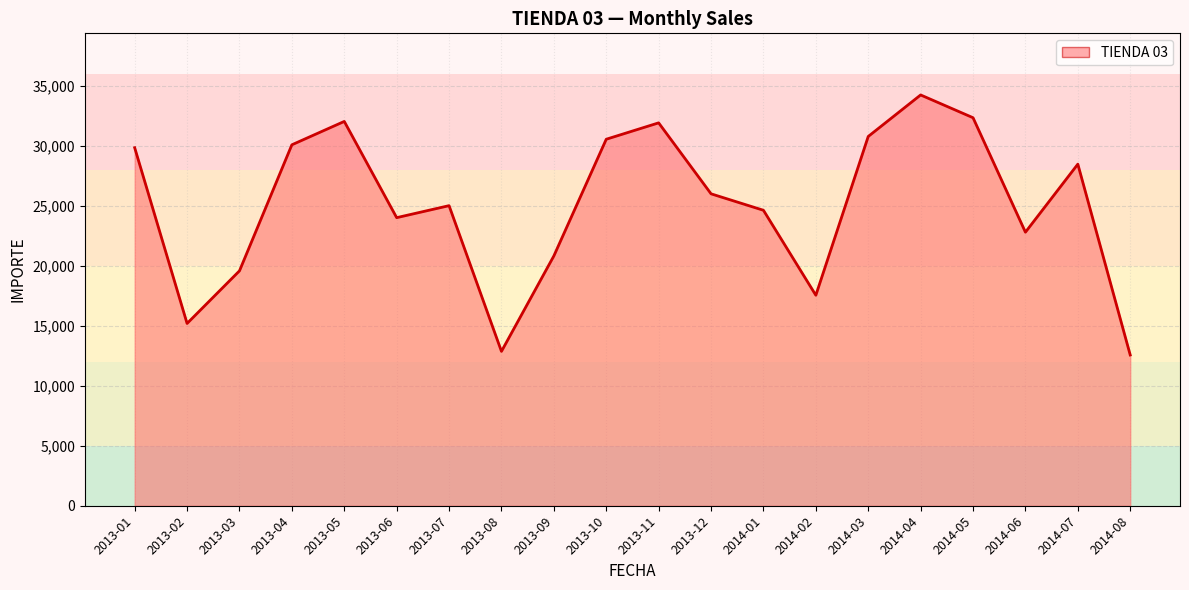

What is the difference between the maximum and second lowest values?

21376.3